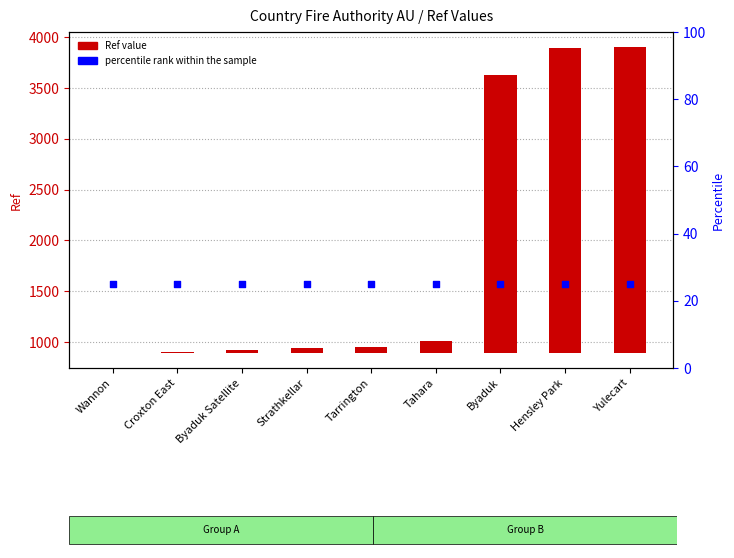

At which category is the sum across all series the highest?

Yulecart